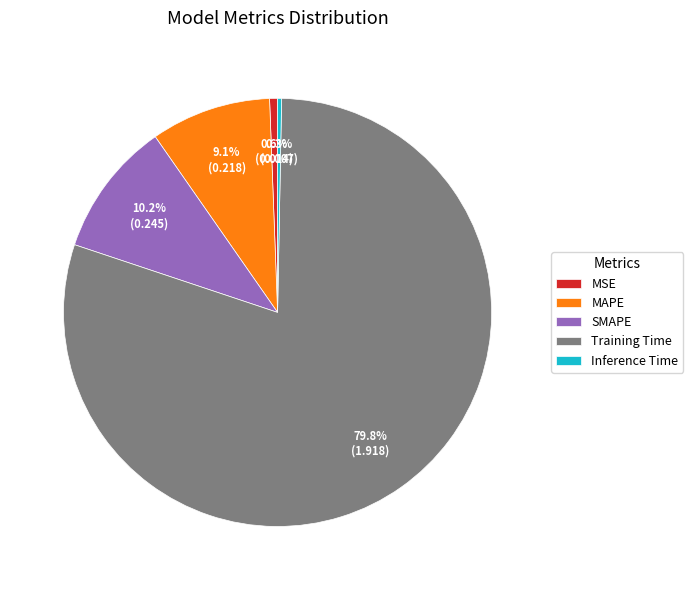

Is it true that MAPE is 19% of the pie?

False